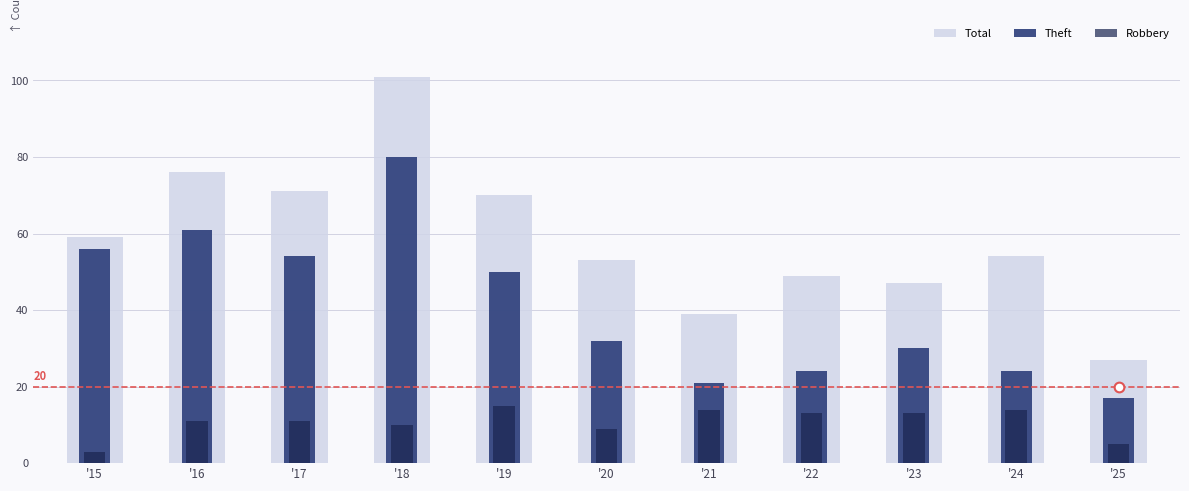

Reading left to right, transcribe all the data shown in this chart.

Total: 59	76	71	101	70	53	39	49	47	54	27
Theft: 56	61	54	80	50	32	21	24	30	24	17
Robbery: 3	11	11	10	15	9	14	13	13	14	5